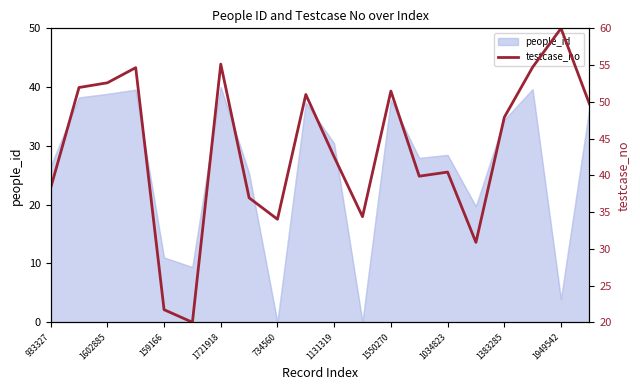

What is the sum of all values?

868.2